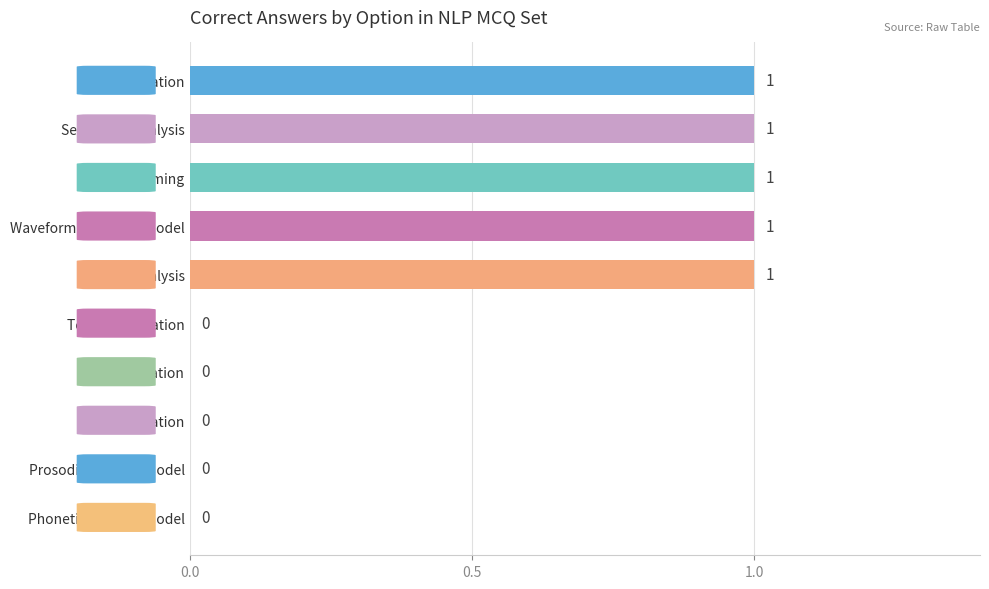

Reading bottom to top, transcribe all the data shown in this chart.

Phonetic Analysis Model=0	Prosodic Analysis Model=0	Lemmatization=0	Tokenization=0	Text Classification=0	Text Analysis=1	Waveform Synthesis Model=1	Stemming=1	Sentiment Analysis=1	Collocation=1